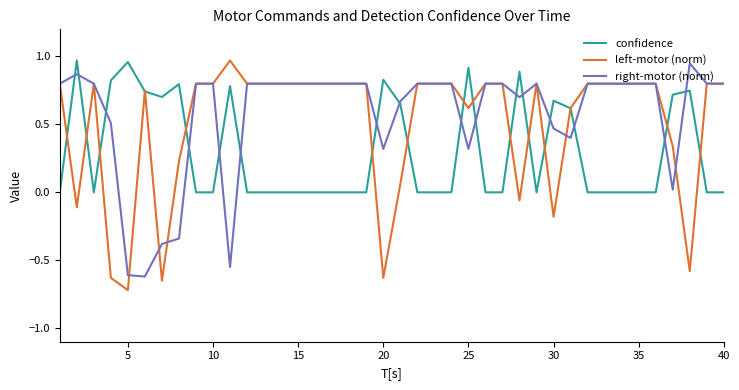

List the series in order of their overall mean, lowest first.

confidence, left-motor (norm), right-motor (norm)